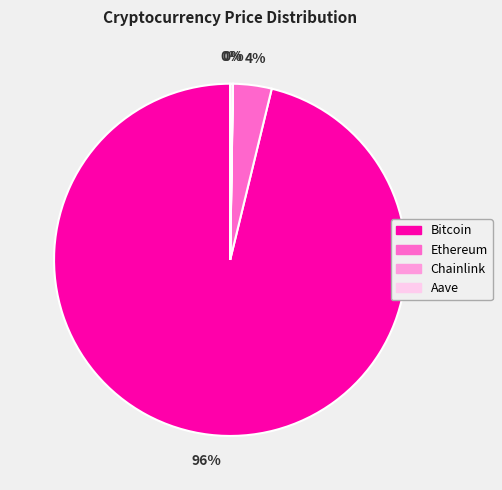

Is the sum of Ethereum and Bitcoin greater than half?

Yes